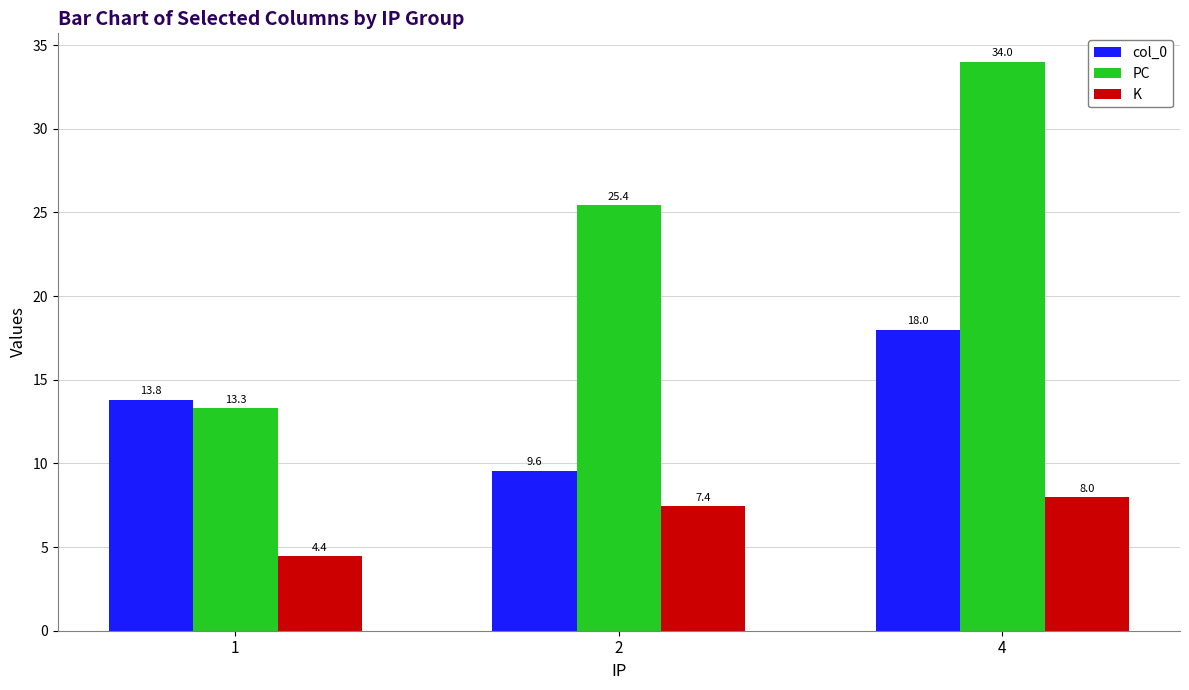

Reading right to left, extract all data points from this chart.

col_0: 4=18.0	2=9.6	1=13.8
PC: 4=34.0	2=25.4	1=13.3
K: 4=8.0	2=7.4	1=4.4